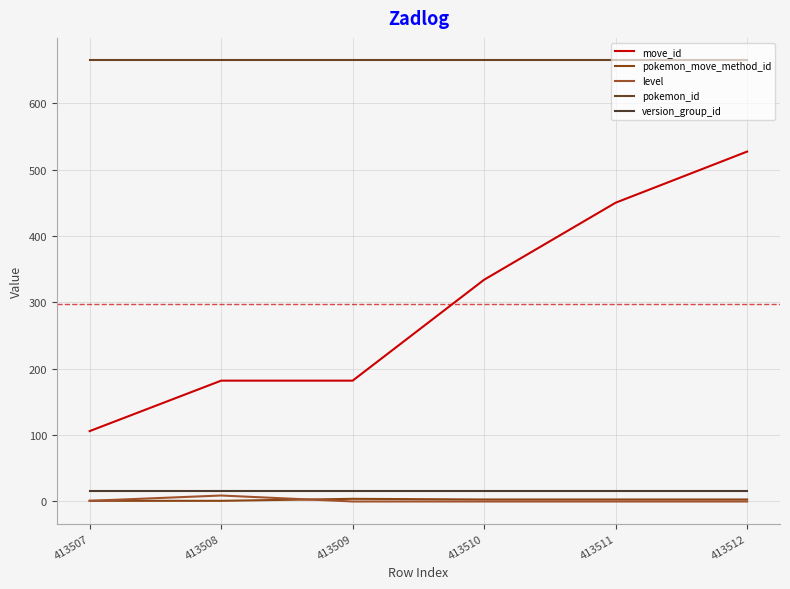

Does the chart have visible grid lines?

Yes